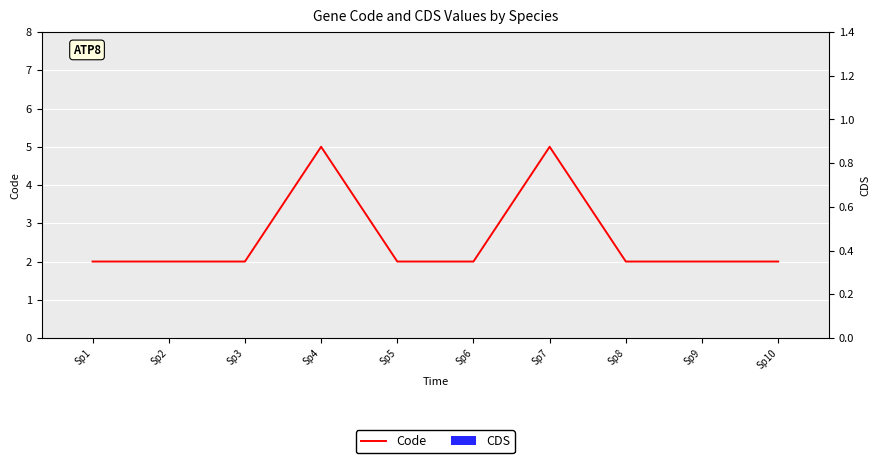

Reading left to right, list all the values displayed in this chart.

Code: Sp1=2	Sp2=2	Sp3=2	Sp4=5	Sp5=2	Sp6=2	Sp7=5	Sp8=2	Sp9=2	Sp10=2
CDS: Sp1=0	Sp2=0	Sp3=0	Sp4=0	Sp5=0	Sp6=0	Sp7=0	Sp8=0	Sp9=0	Sp10=0